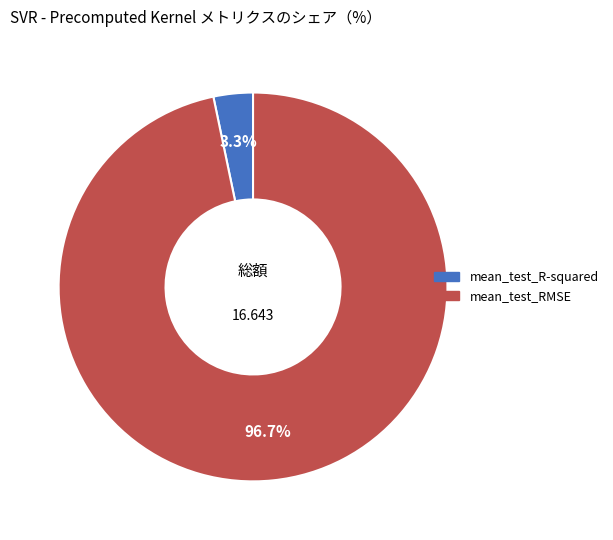

How many segments does this pie chart have?

2